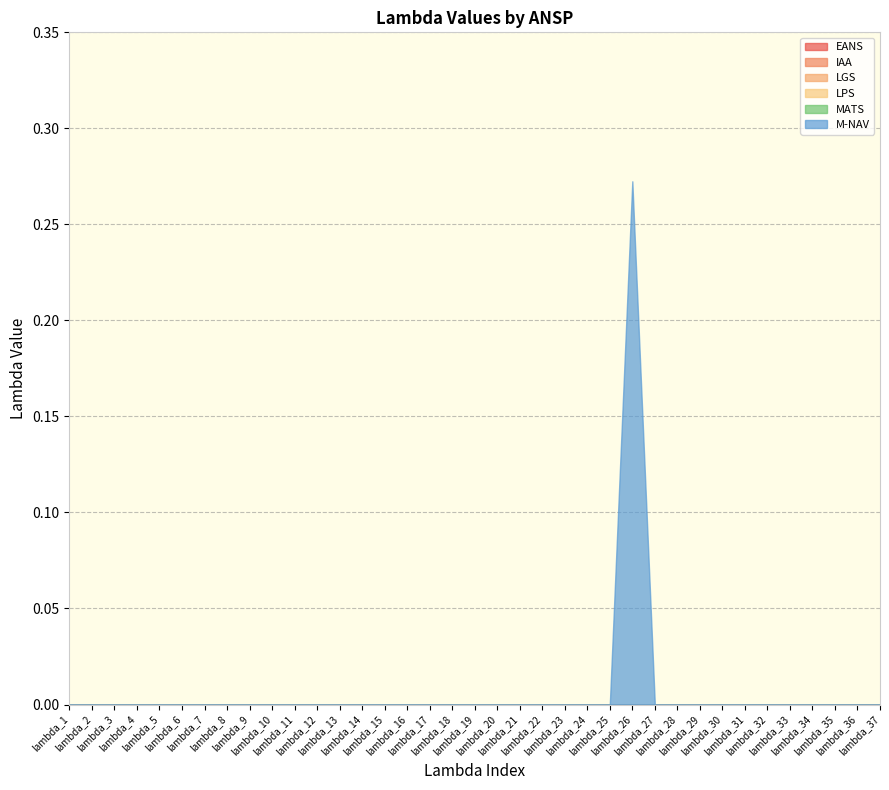

What is the highest value of the M-NAV series?

0.3